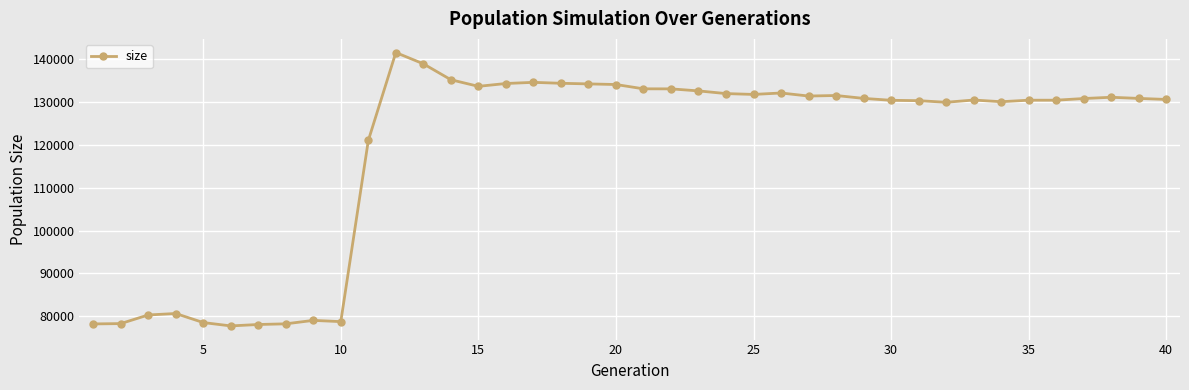

What is the value of the 38th point from the left?

131114